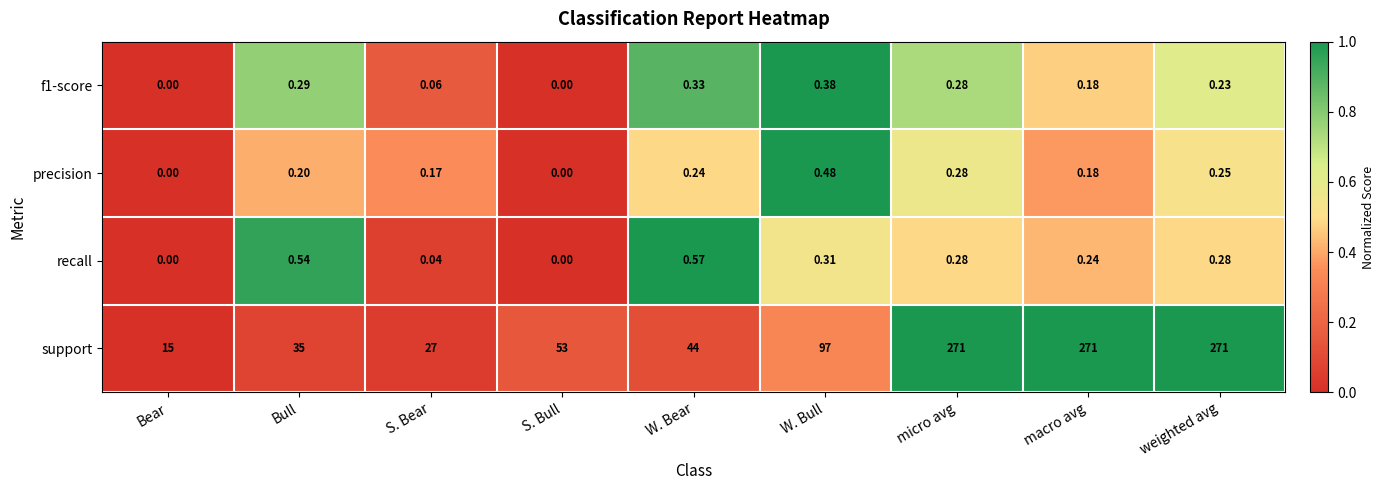

Which series has the widest spread of values?

support